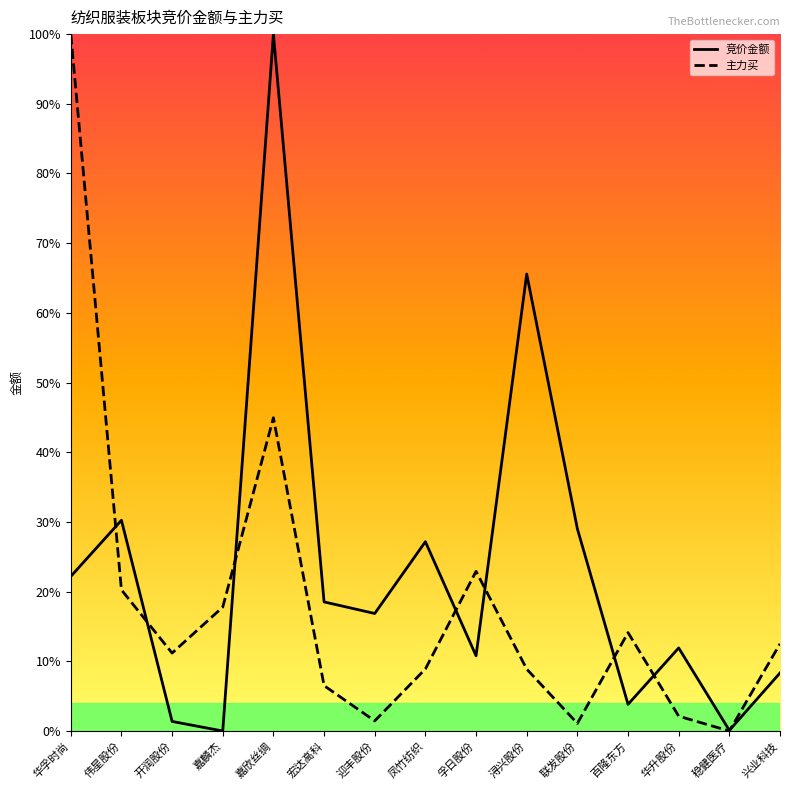

What position from the left is 华孚时尚?

1